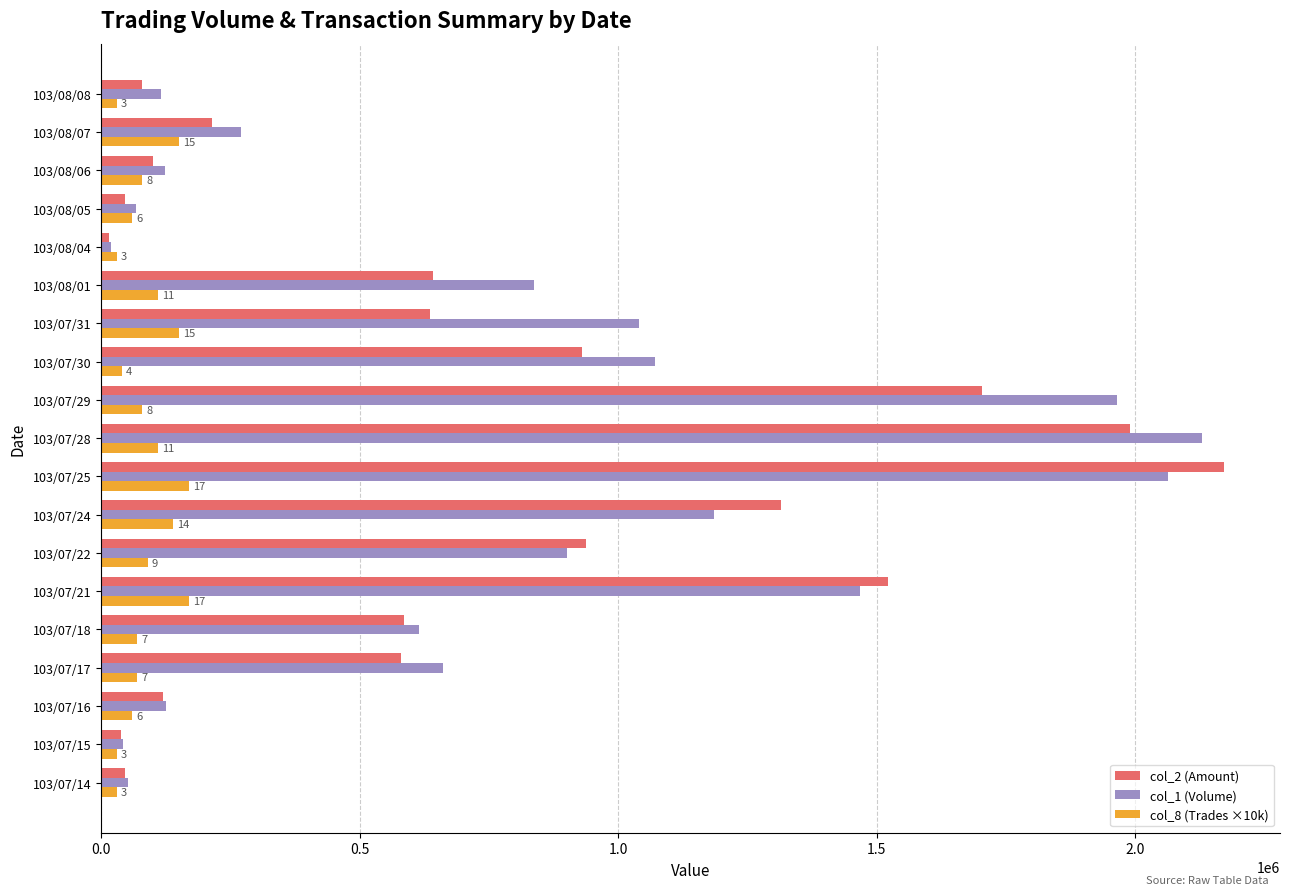

At which category is the sum across all series the highest?

103/07/25